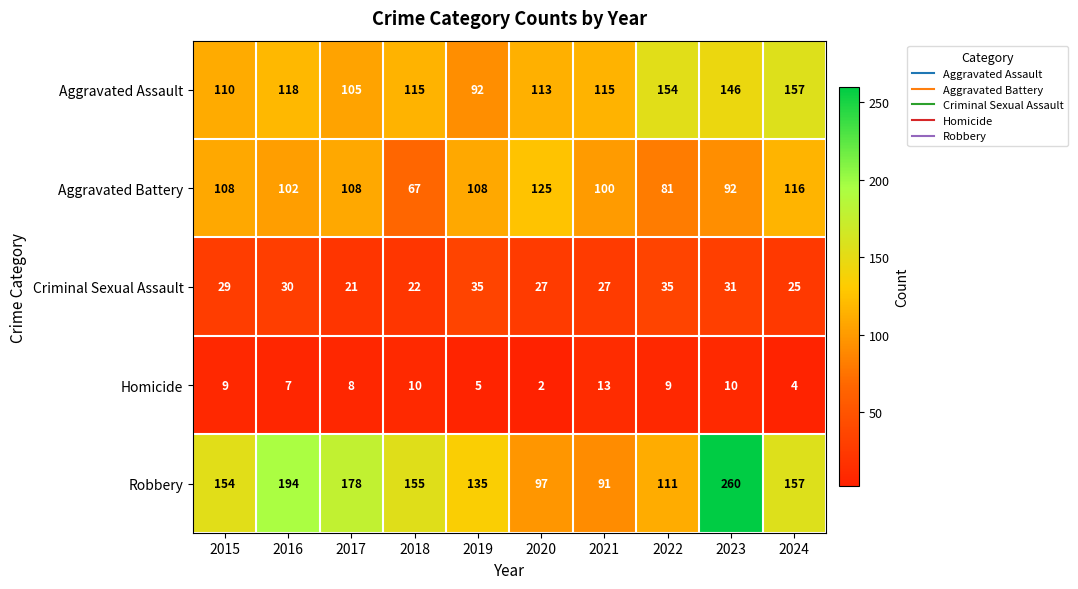

Which label corresponds to the largest value in the chart?

2023